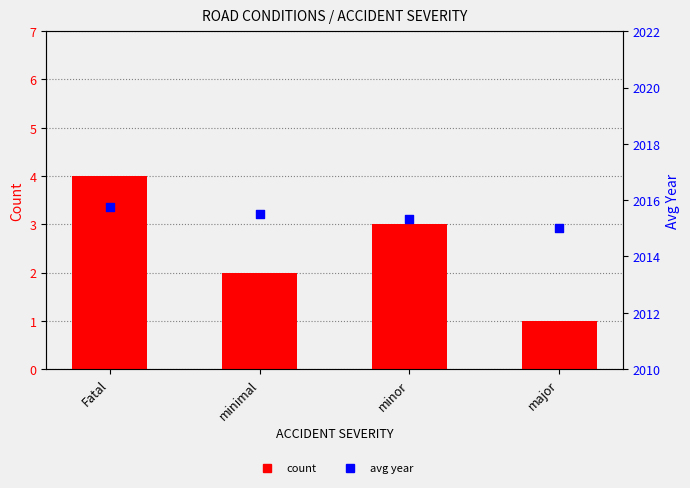

What are all the series names shown in the legend?

count, avg year